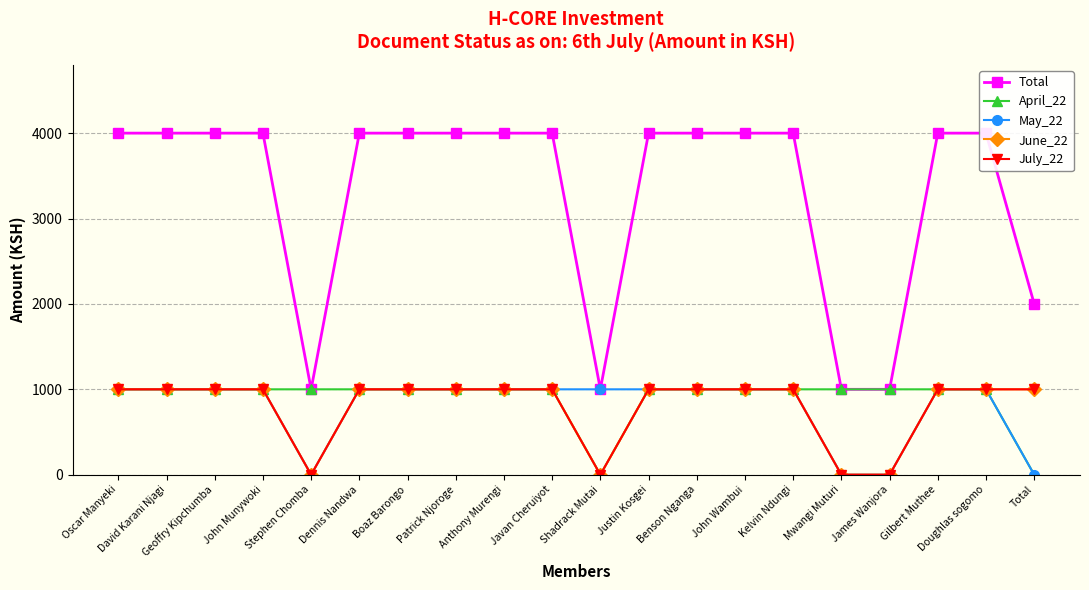

What are all the series names shown in the legend?

Total, April_22, May_22, June_22, July_22